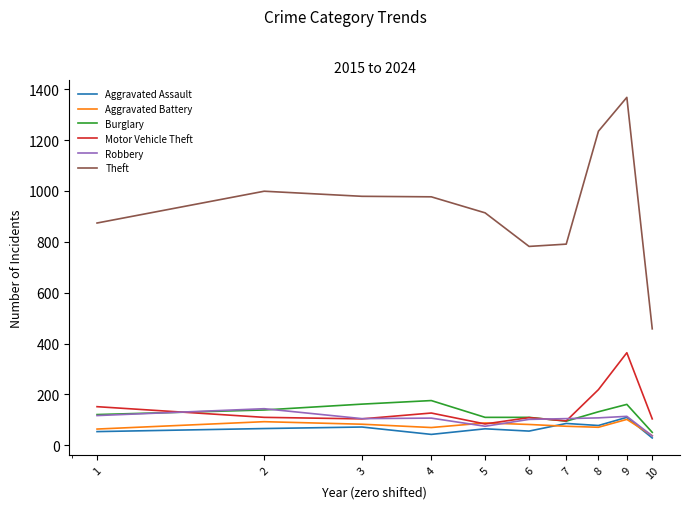

Which series has the largest range (max minus min)?

Theft